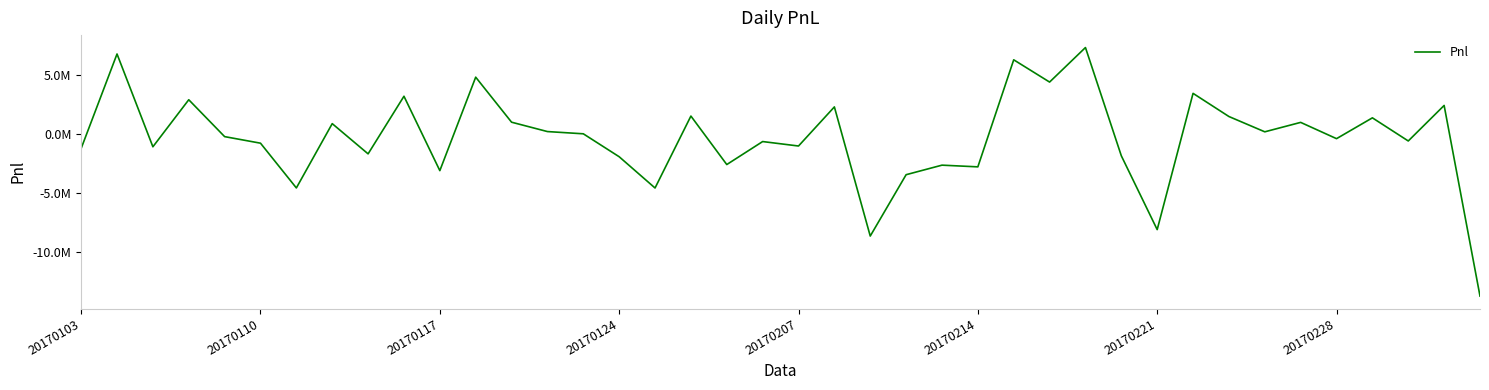

Rank the categories by value from lowest to highest.

39, 22, 30, 16, 20170221, 23, 10, 25, 24, 18, 15, 29, 8, 20170103, 20170117, 20, 20170214, 19, 37, 35, 20170207, 14, 33, 13, 20170228, 34, 12, 36, 32, 17, 21, 38, 20170124, 9, 31, 27, 11, 26, 20170110, 28